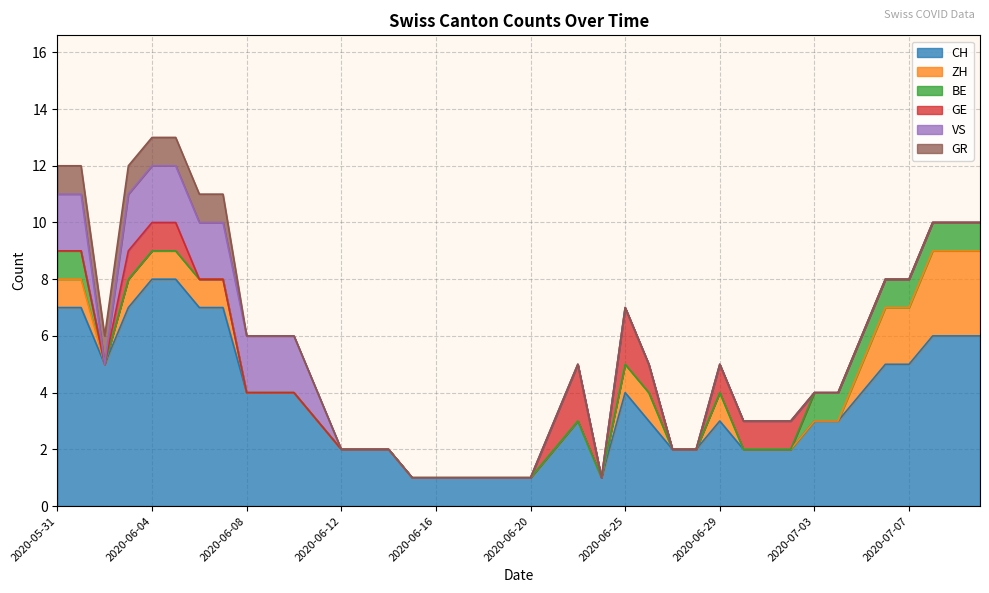

True or false: GR has a value of 0 at 2020-06-16.

True